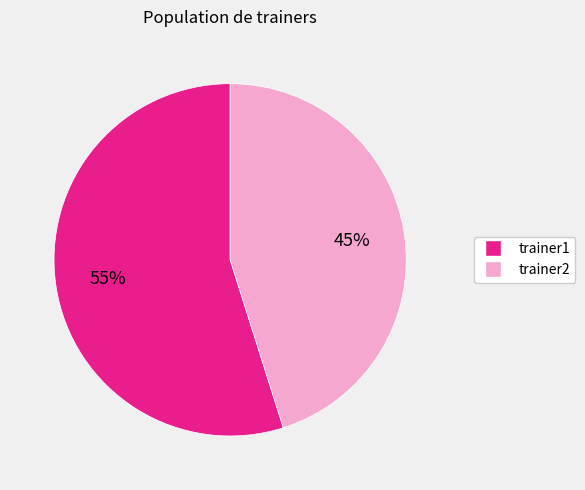

The trainer2 slice represents 34% of the pie. True or false?

False